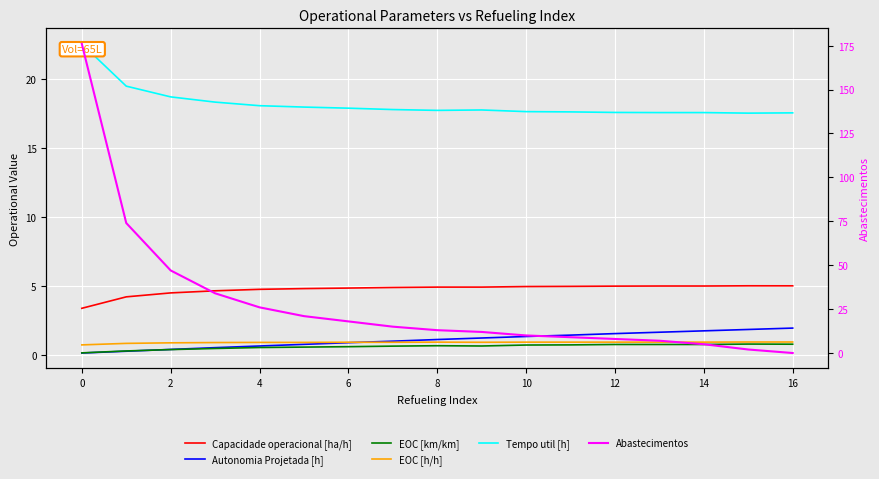

The EOC [h/h] series shows 1.4 at 14. True or false?

False